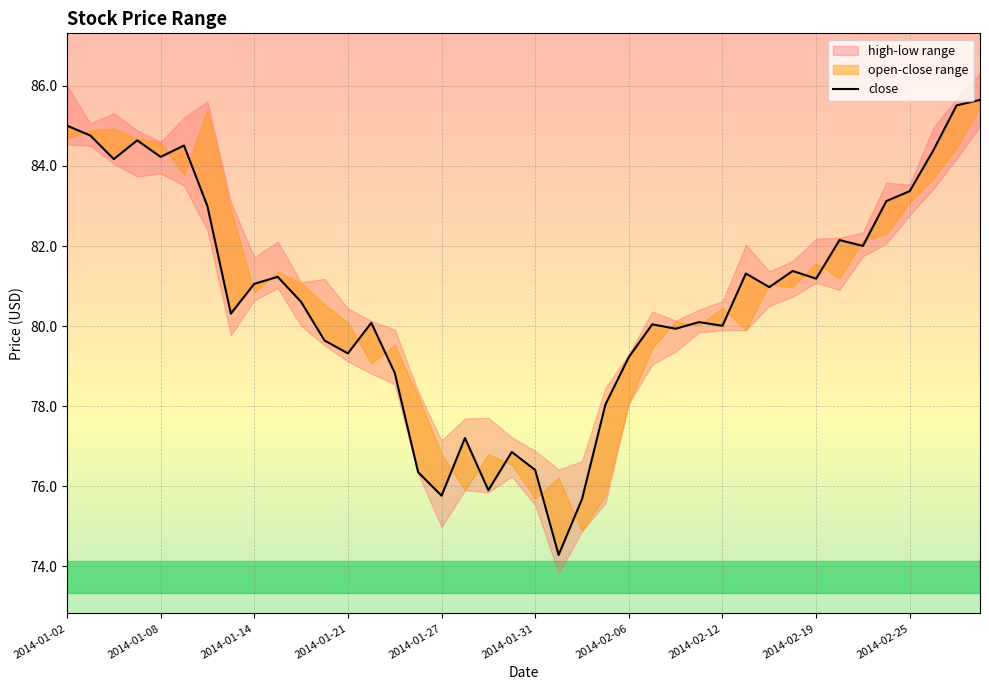

Is this an area chart (filled region under the line)?

No